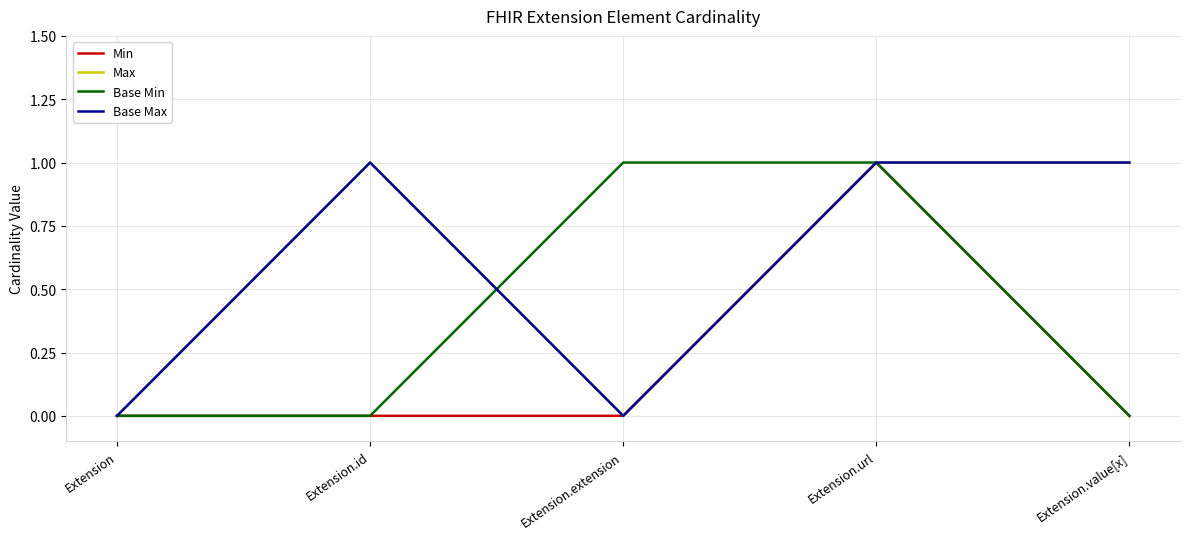

What is the difference between the maximum and minimum values in the Base Max series?

1